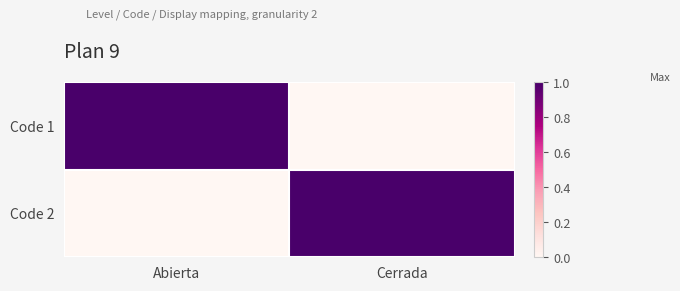

What is the spread (max minus min) of values at Cerrada?

1